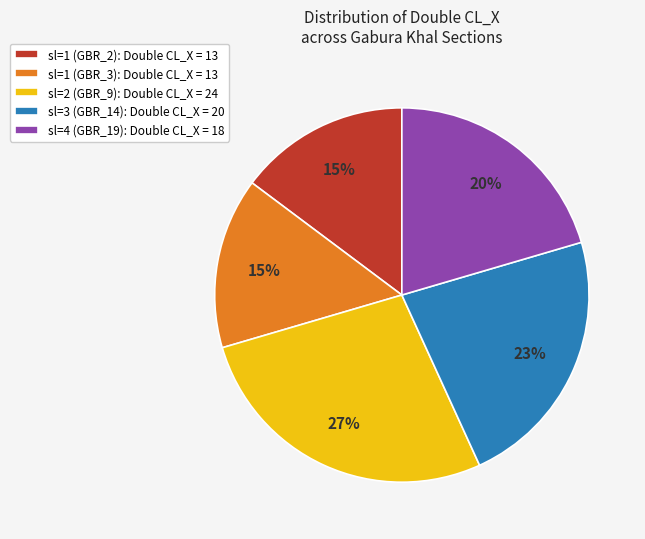

Is sl=3 (GBR_14) the majority of the pie?

No